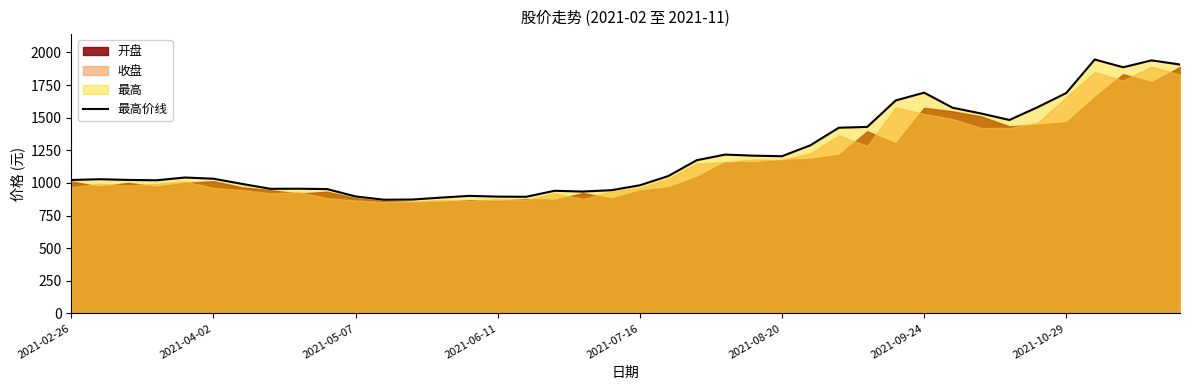

How many values exceed 1041?

20